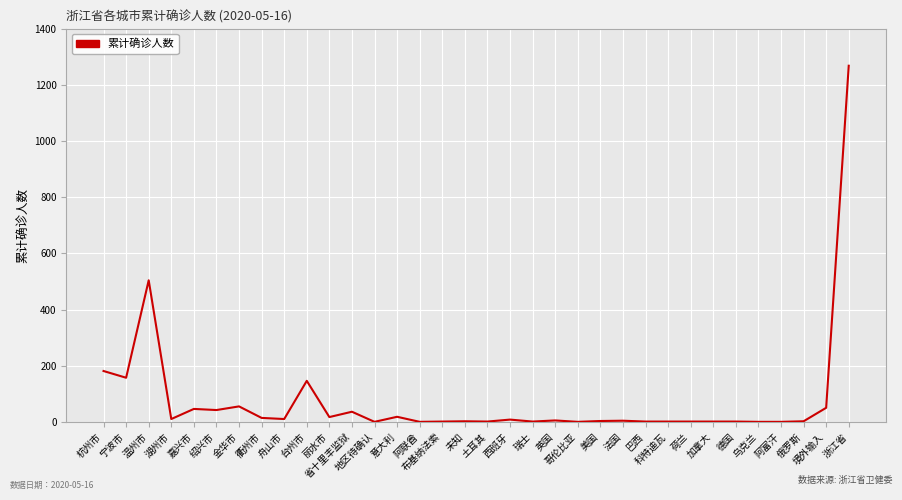

Where does the data first go above 5?

杭州市